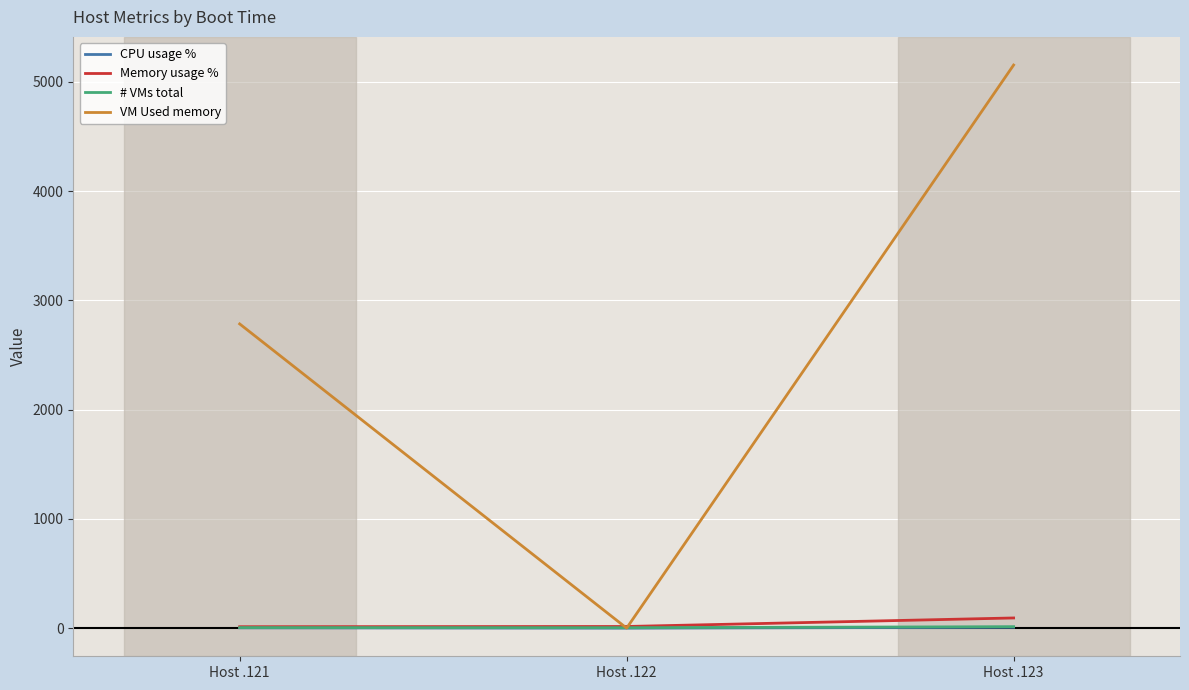

Is it true that VM Used memory equals 3320 at Host .122?

False